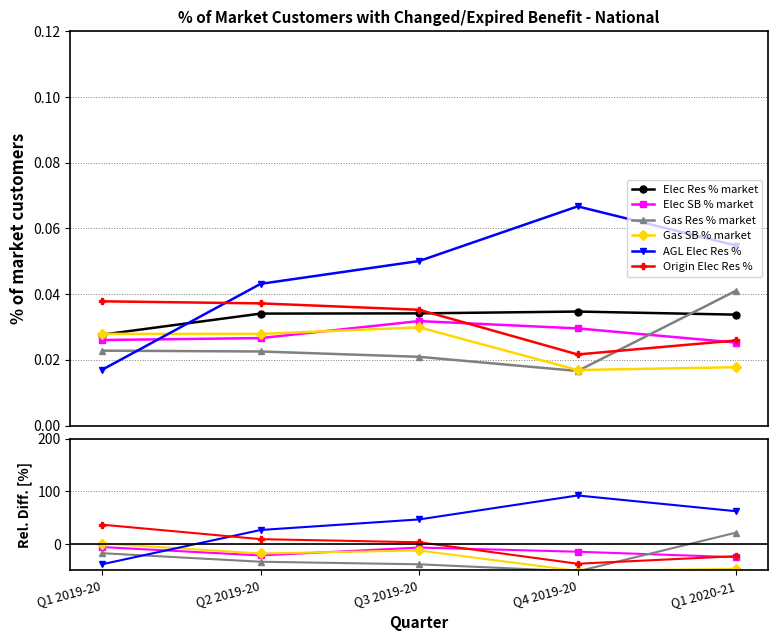

How many times do Gas SB % market and Elec Res % market cross each other?

1